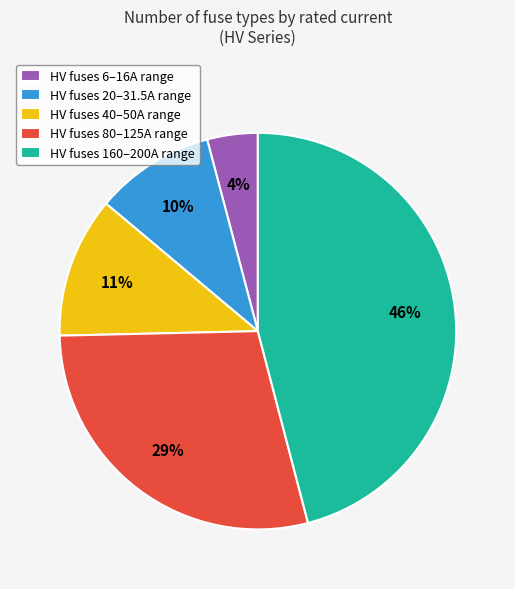

Is the sum of HV fuses 6–16A range and HV fuses 80–125A range greater than half?

No